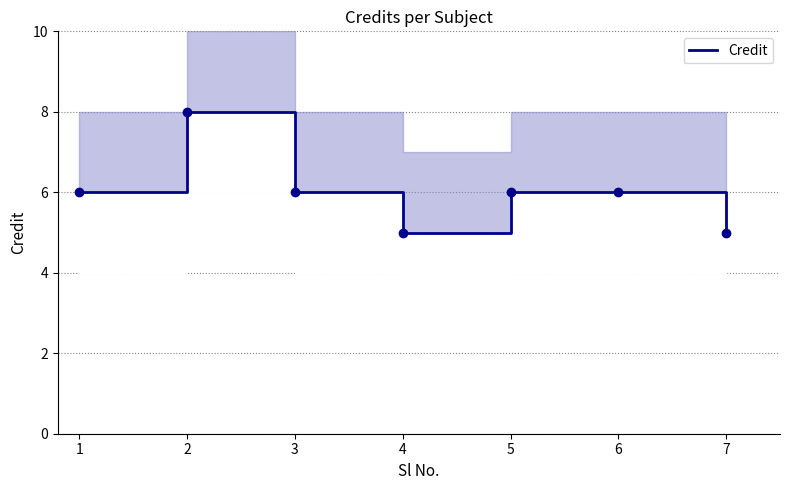

Is this an area chart (filled region under the line)?

No